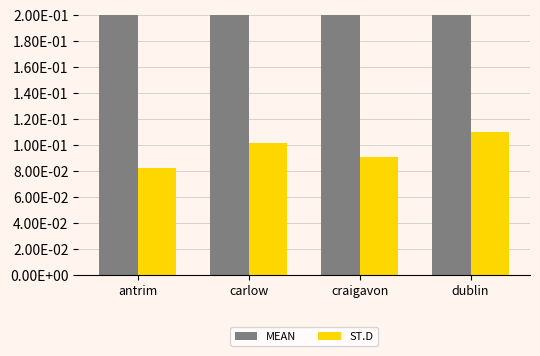

What is the approximate value of ST.D at antrim?

0.1